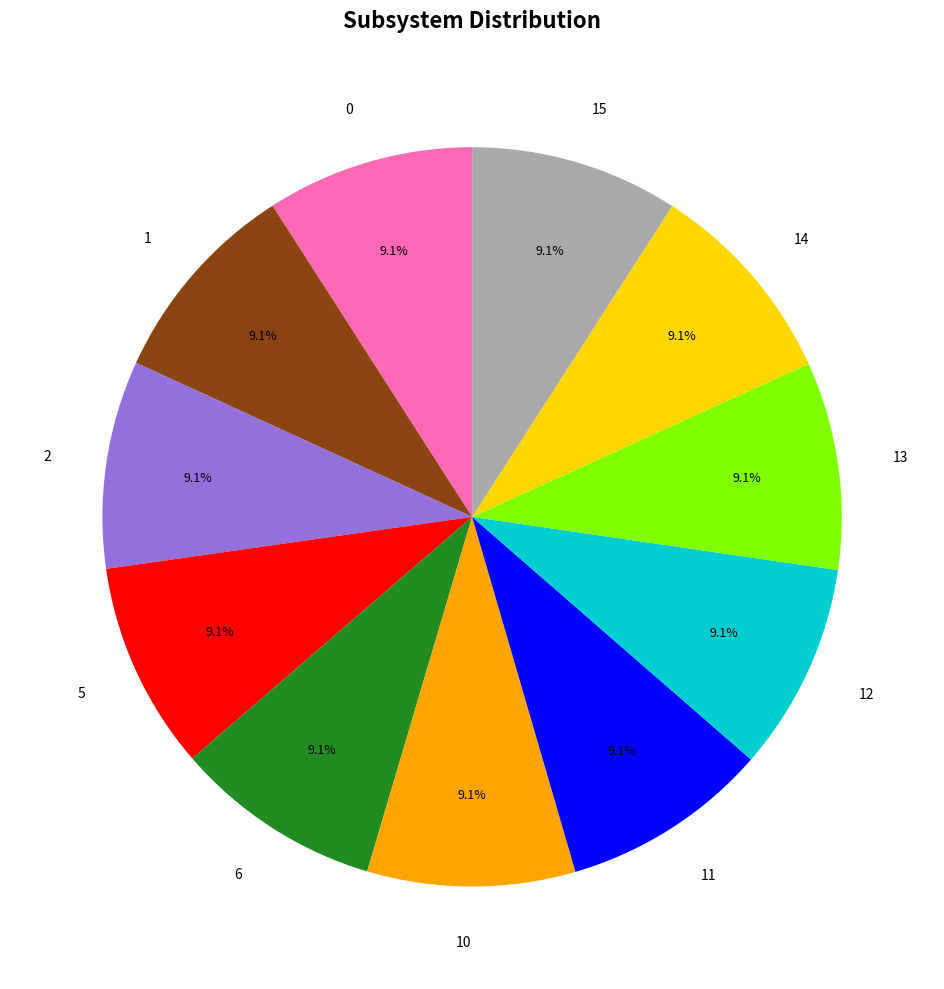

Does 10 represent more than half of the total?

No